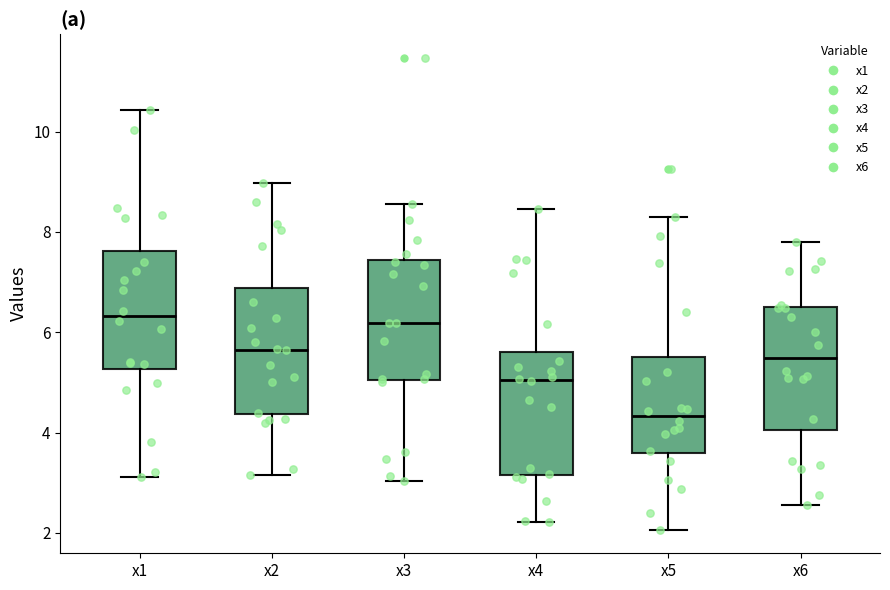

Which box has the lowest median line?

x5